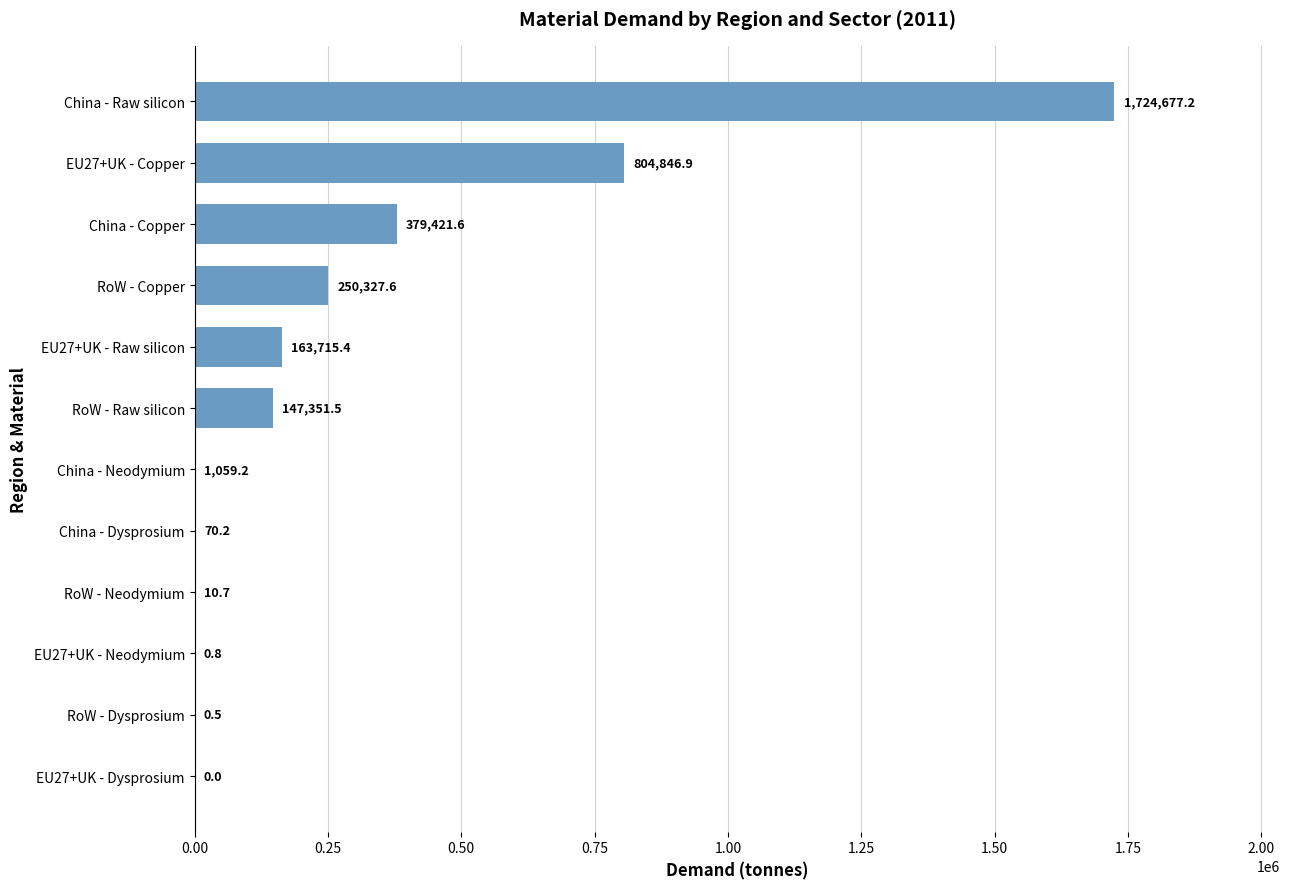

Count the number of values greater than 147351.

6